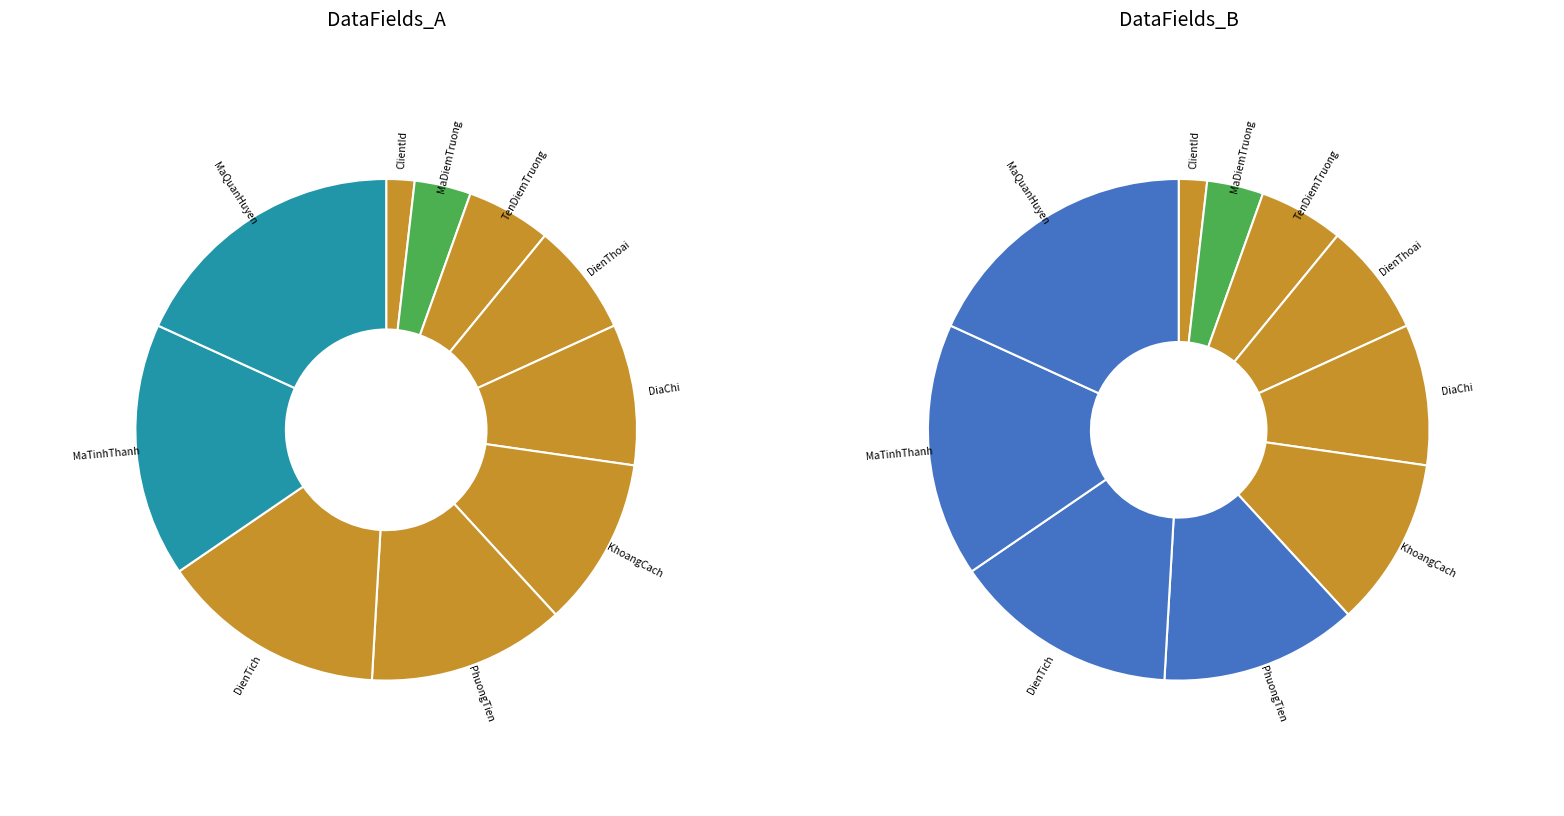

To the nearest percent, what is the average slice percentage?

10%